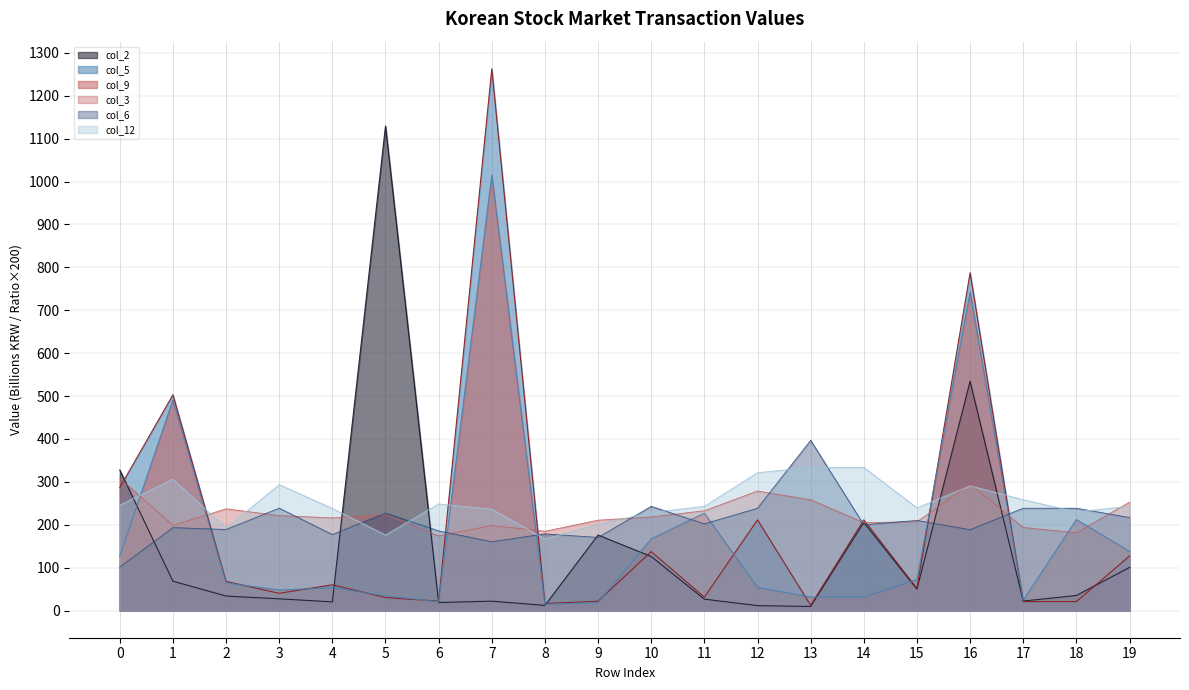

What is the difference between the highest and lowest values at 2?

203.3